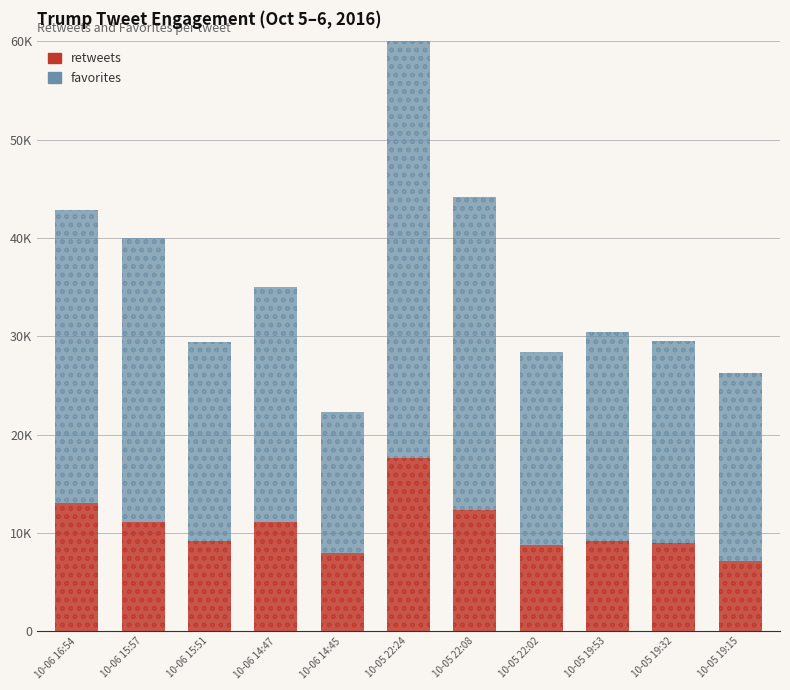

What are all the series names shown in the legend?

retweets, favorites